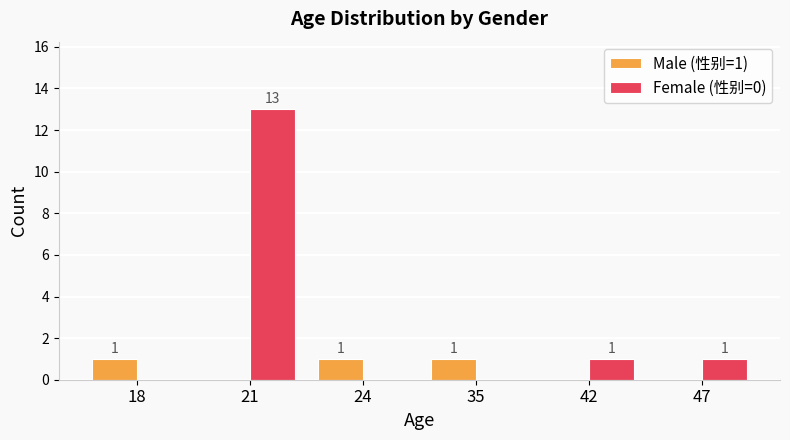

The value of Male (性别=1) at 18 is 1. True or false?

True